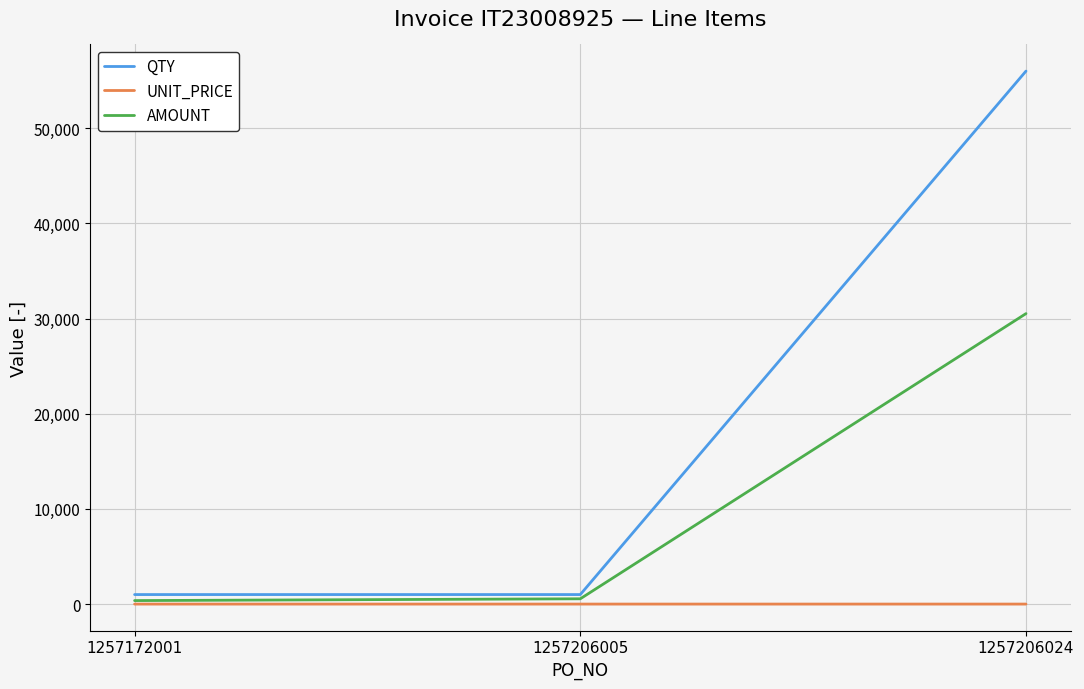

At 1257206024, list the series in order from smallest to largest.

UNIT_PRICE, AMOUNT, QTY